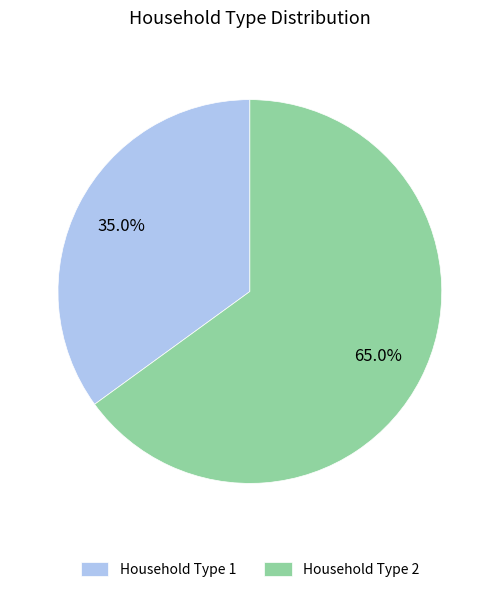

To the nearest percent, what is the difference between the Household Type 2 and Household Type 1 slice percentages?

30%